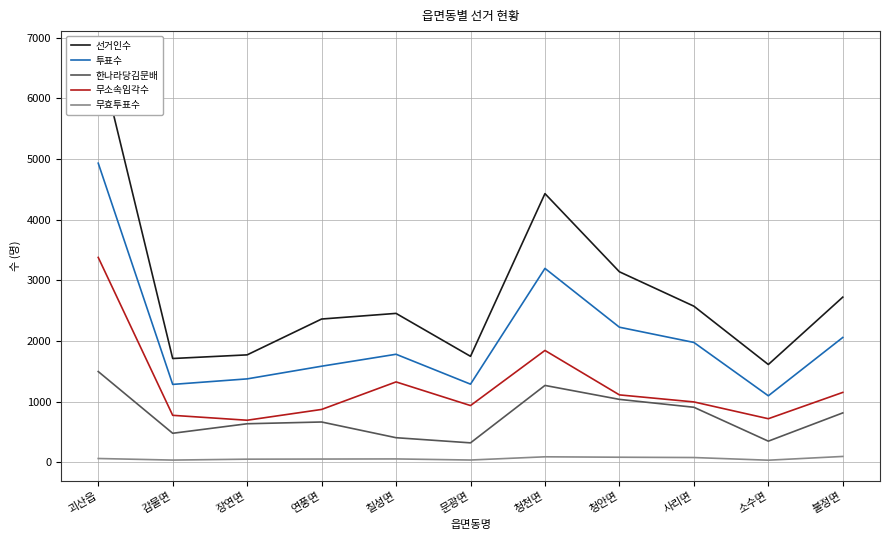

At which label is 한나라당김문배 closest to 906?

사리면